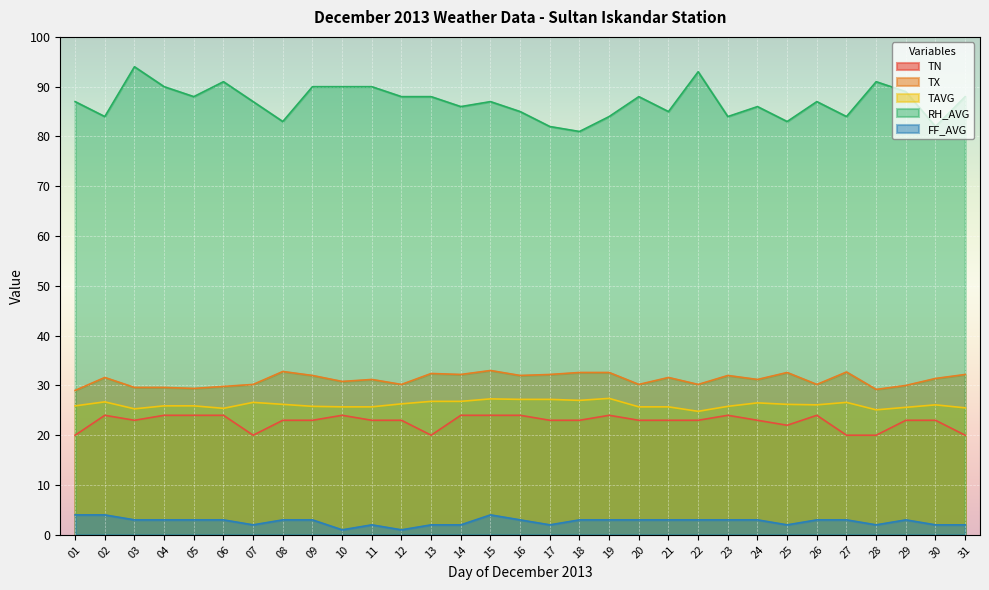

What are all the series names shown in the legend?

TN, TX, TAVG, RH_AVG, FF_AVG